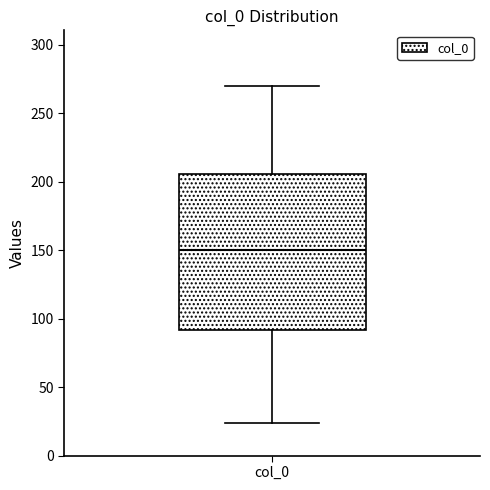

Where does the lower whisker of the box for col_0 end on the y-axis? The values are not printed on the chart, so give them approximately, as read against the axis.

25